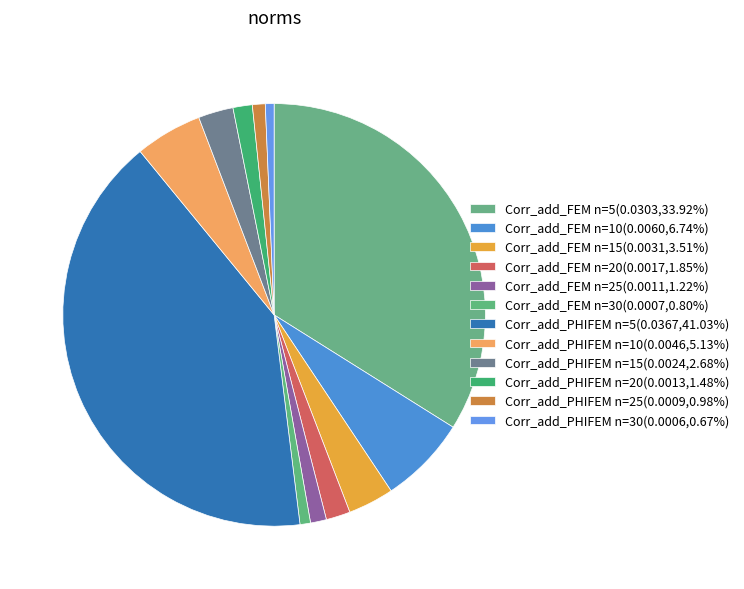

To the nearest percent, what percentage of the pie is Corr_add_PHIFEM n=15?

3%